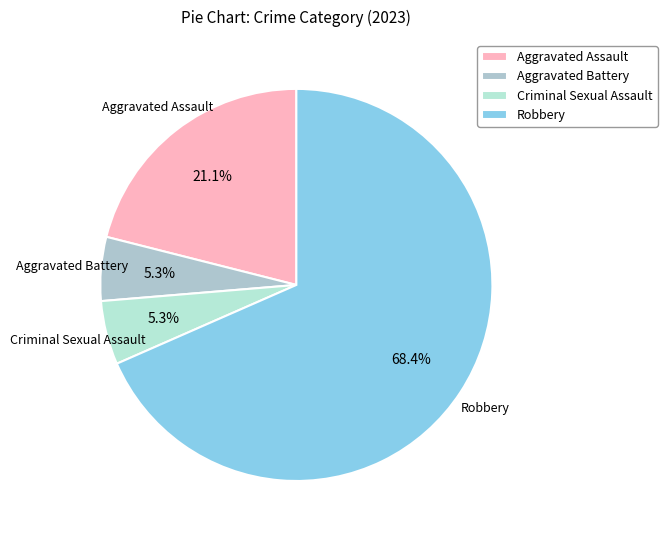

How many slices are in this pie chart?

4